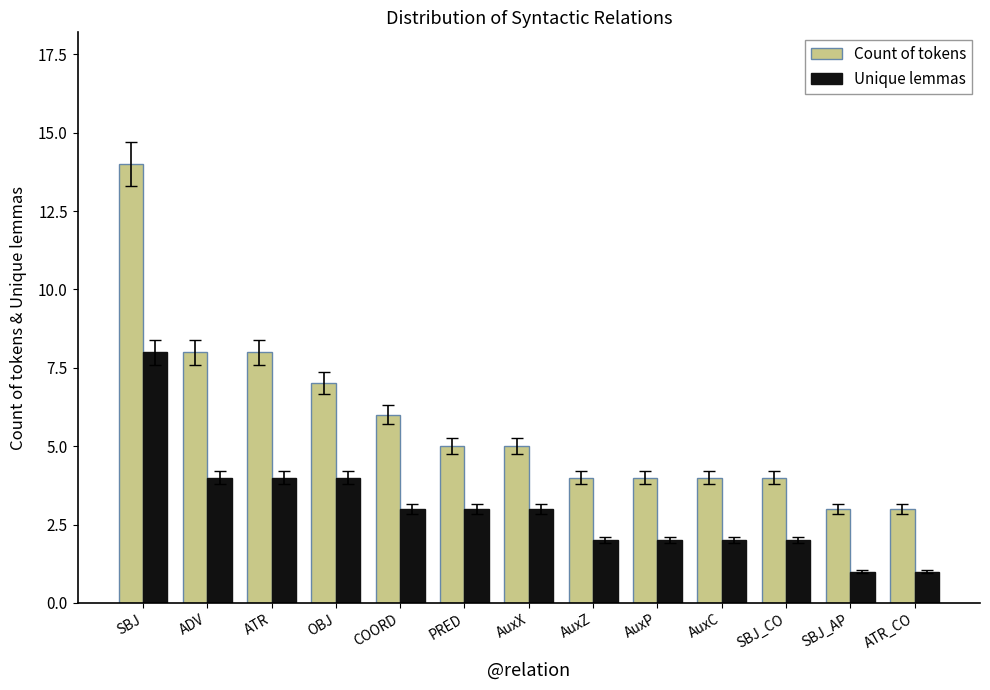

What is the label of the 13th bar from the left?

ATR_CO